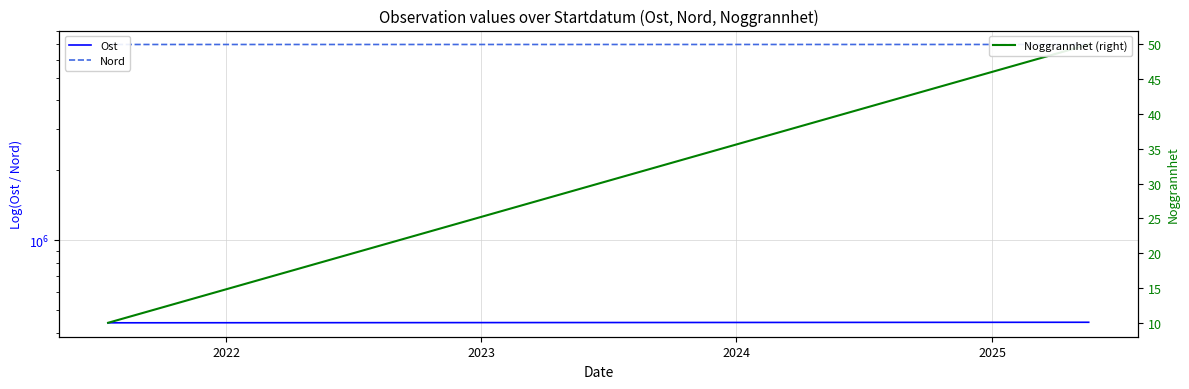

Does the chart display data point markers on the line(s)?

No